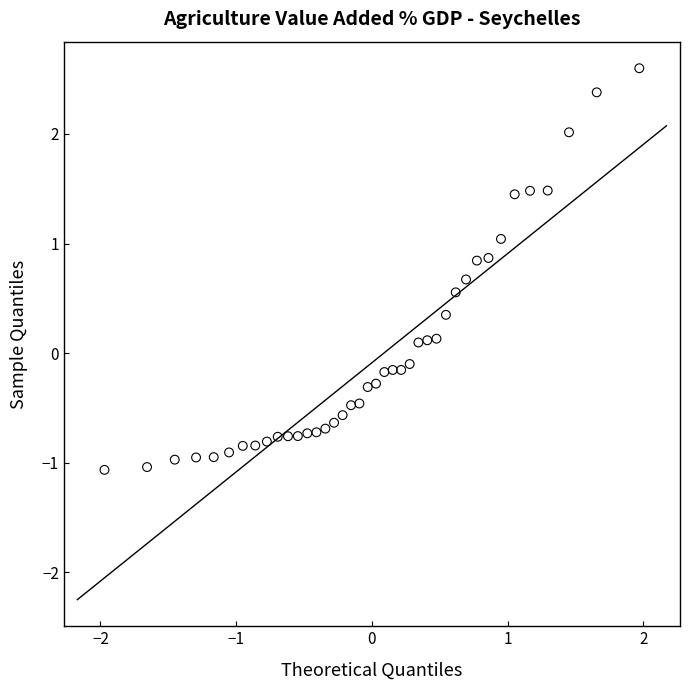

What is the range of X values (max minus min)?

3.9